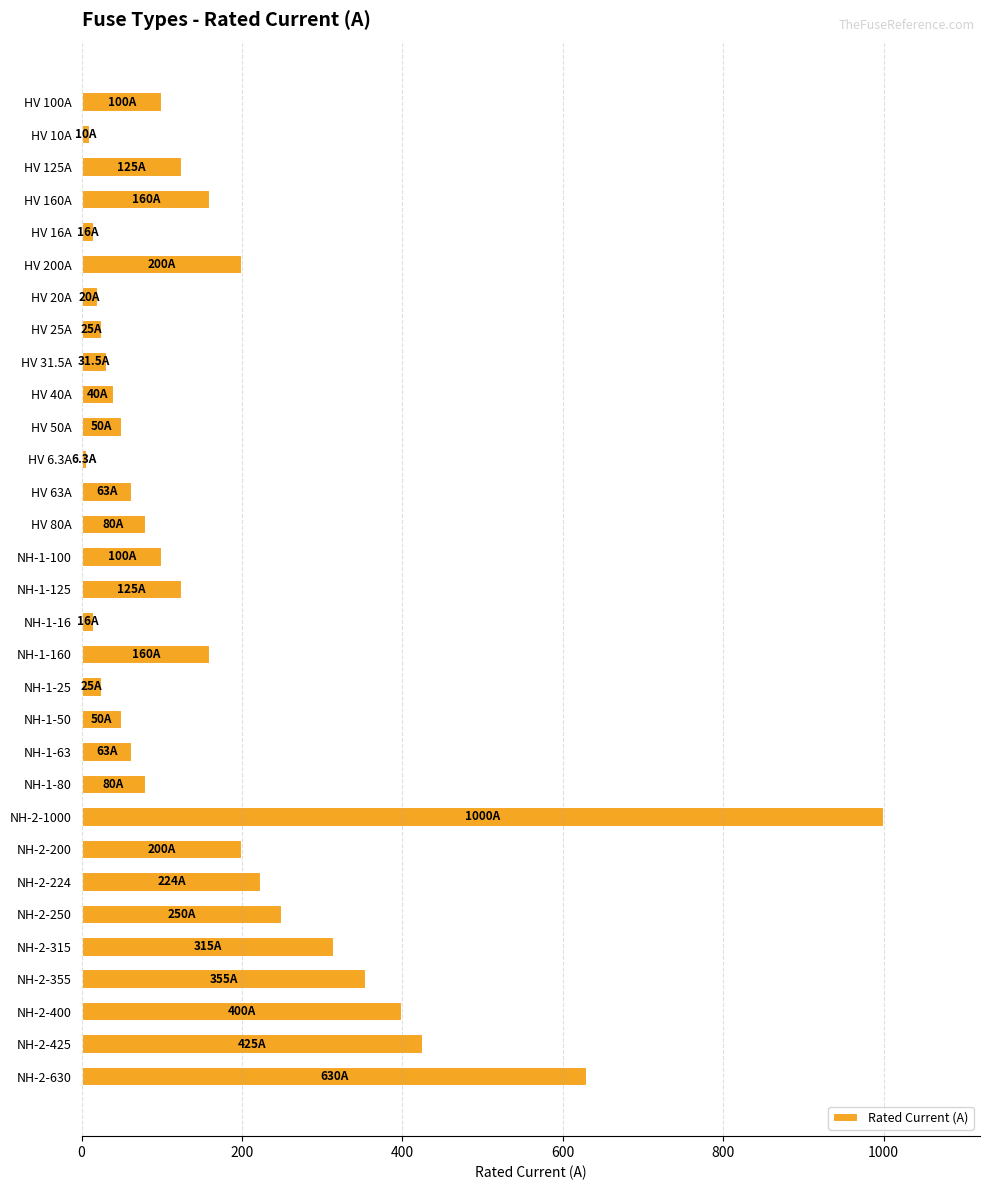

Where is the data nearest to the value 503?

NH-2-425